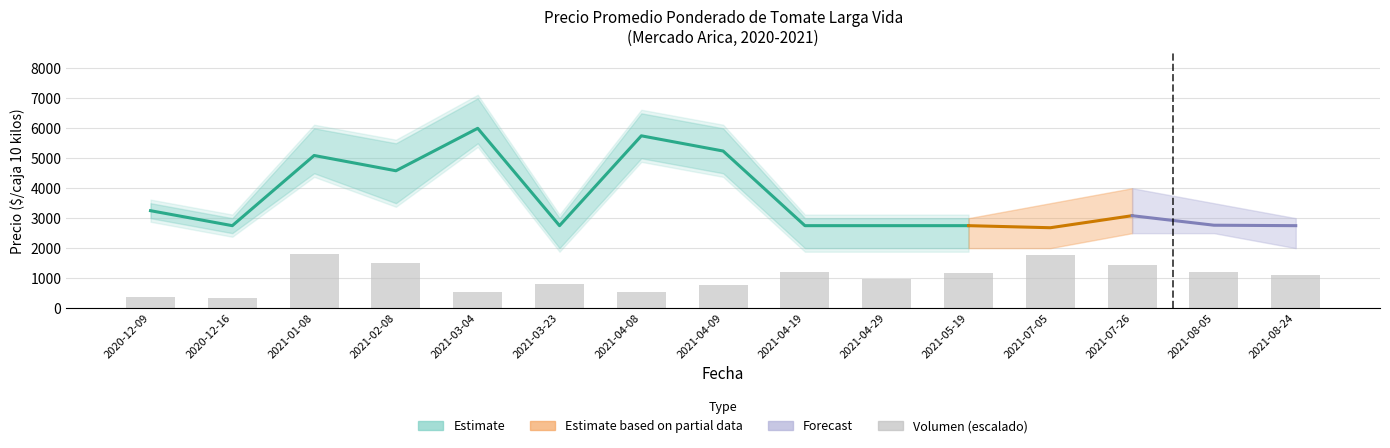

Reading left to right, transcribe all the data shown in this chart.

2020-12-09=373.1	2020-12-16=335.8	2021-01-08=1800.0	2021-02-08=1492.2	2021-03-04=522.3	2021-03-23=792.7	2021-04-08=531.6	2021-04-09=783.4	2021-04-19=1203.1	2021-04-29=969.9	2021-05-19=1156.5	2021-07-05=1772.0	2021-07-26=1445.6	2021-08-05=1189.1	2021-08-24=1119.2